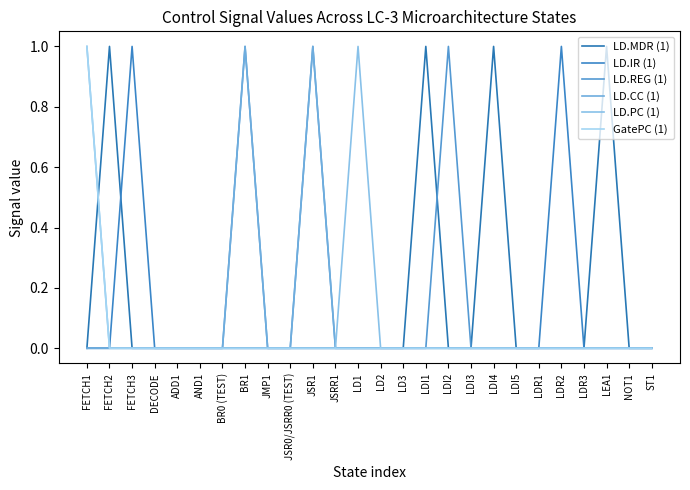

What are all the series names shown in the legend?

LD.MDR (1), LD.IR (1), LD.REG (1), LD.CC (1), LD.PC (1), GatePC (1)